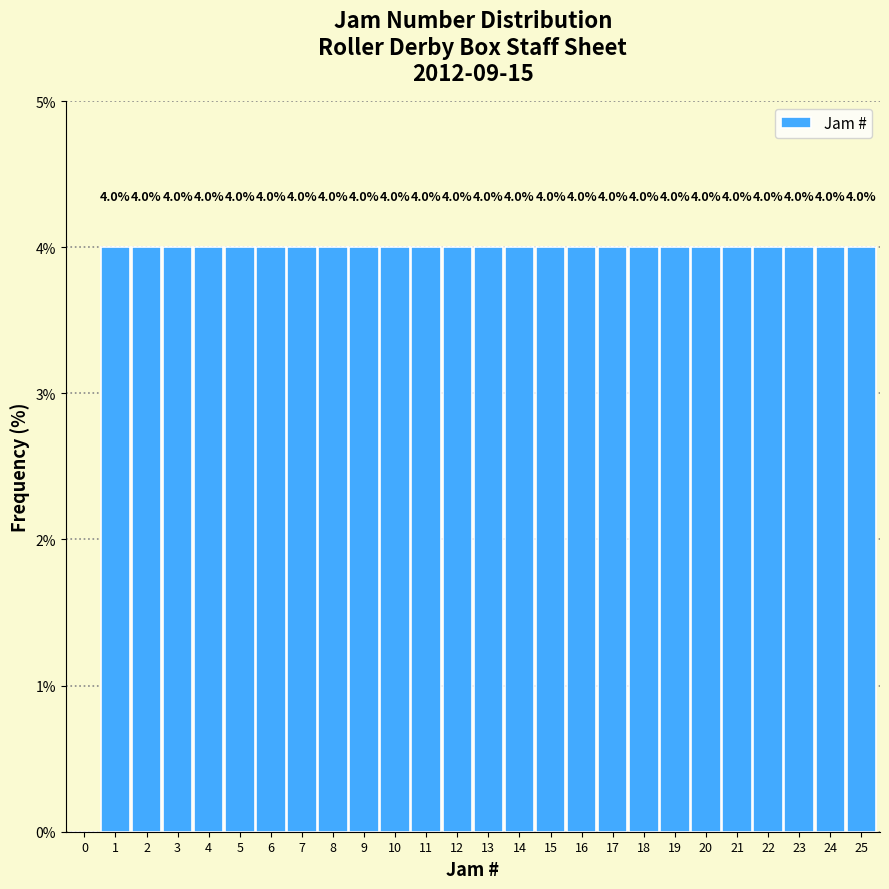

Reading left to right, what are all the values shown in this chart?

0=0	1=4	2=4	3=4	4=4	5=4	6=4	7=4	8=4	9=4	10=4	11=4	12=4	13=4	14=4	15=4	16=4	17=4	18=4	19=4	20=4	21=4	22=4	23=4	24=4	25=4